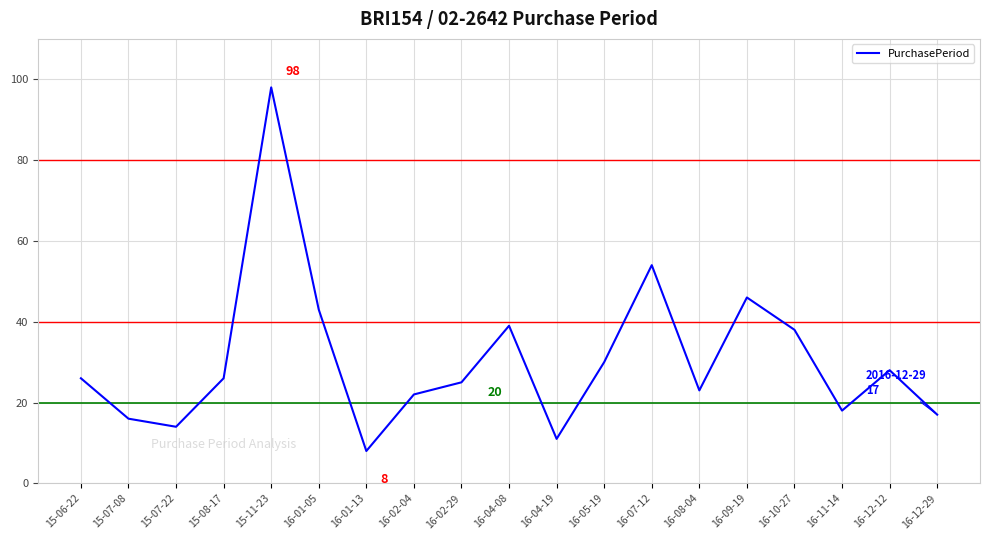

What is the approximate value at 16-04-08, to the nearest 10?

40